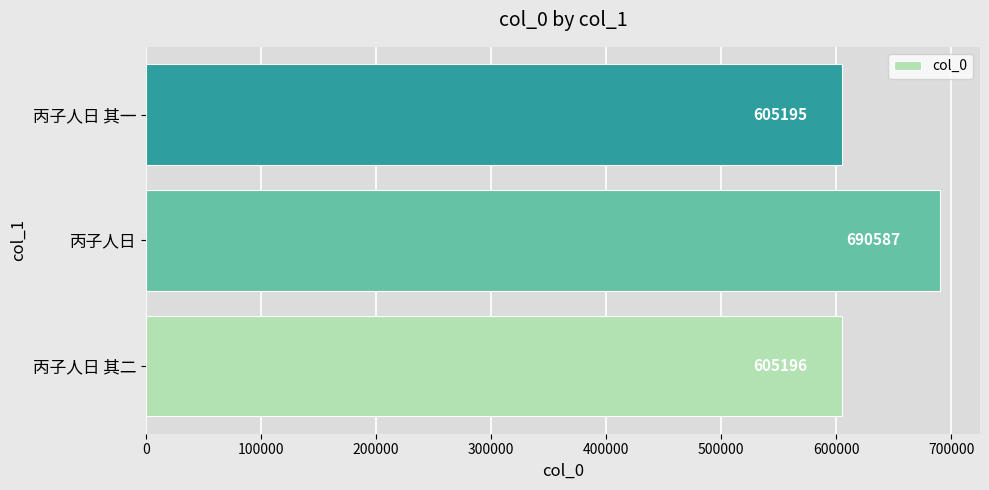

Reading bottom to top, list all the values displayed in this chart.

丙子人日 其二=605196	丙子人日=690587	丙子人日 其一=605195